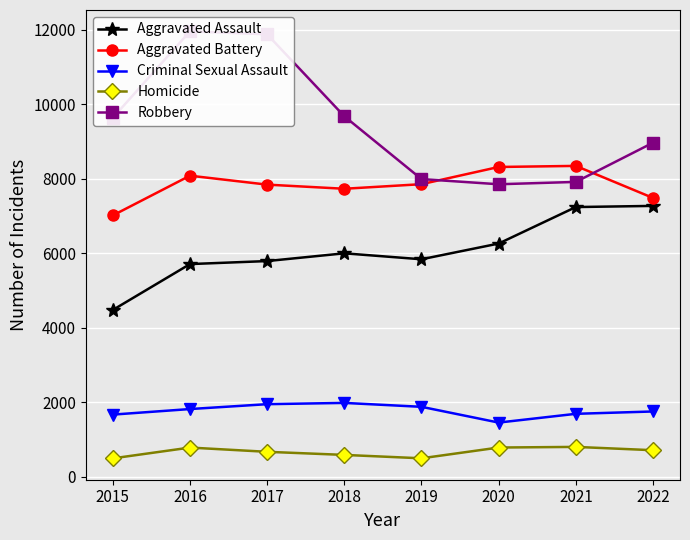

In Homicide, how many points are lower than both neighbors (excluding endpoints)?

1